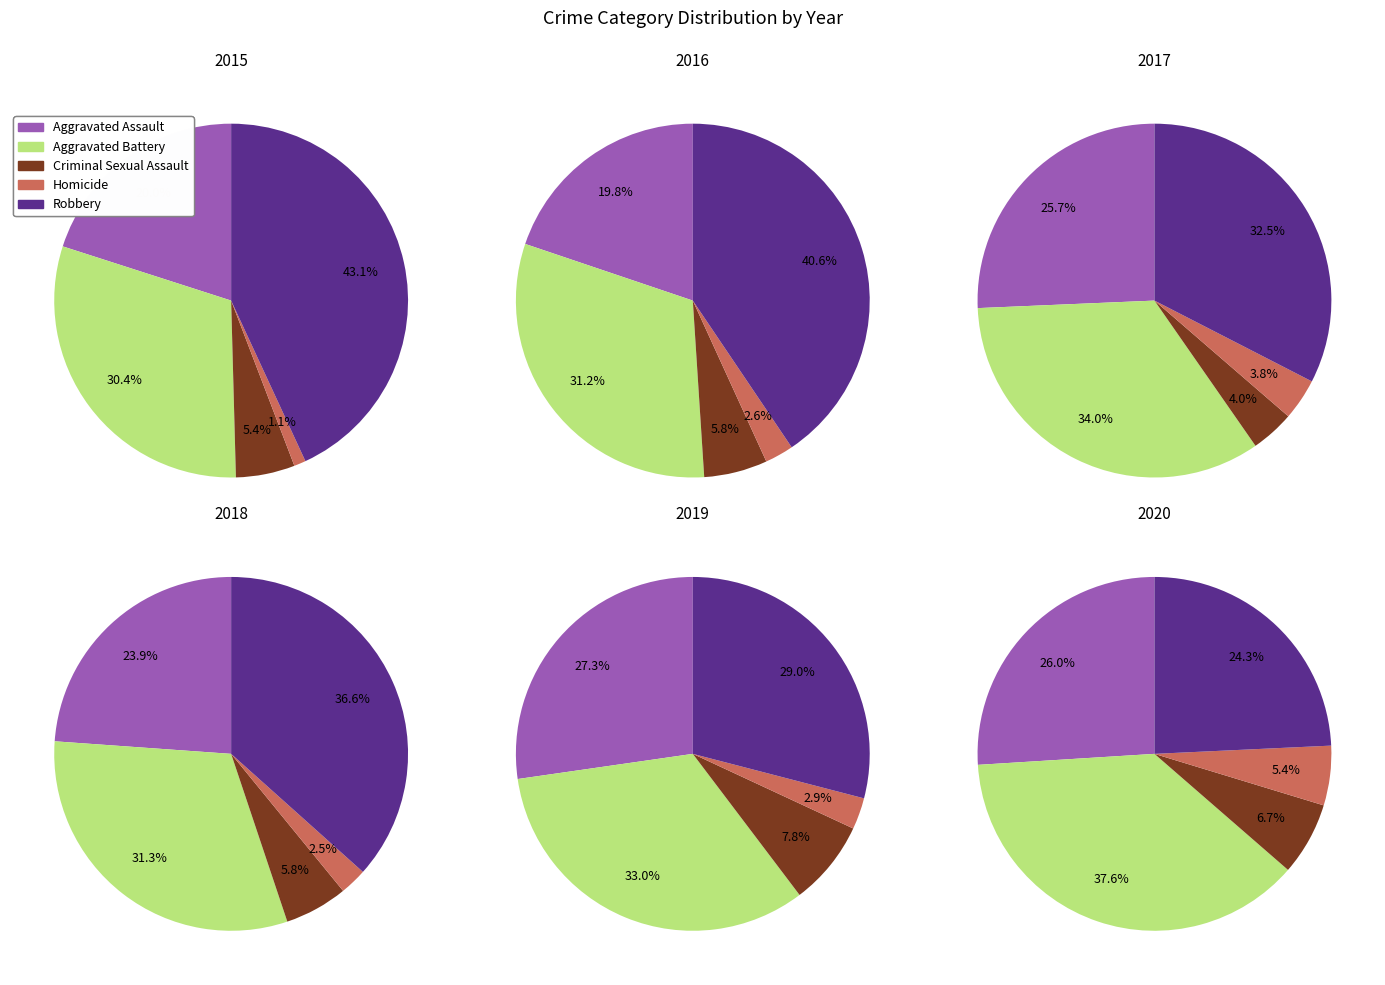

What is the smallest slice in the pie chart?

Homicide